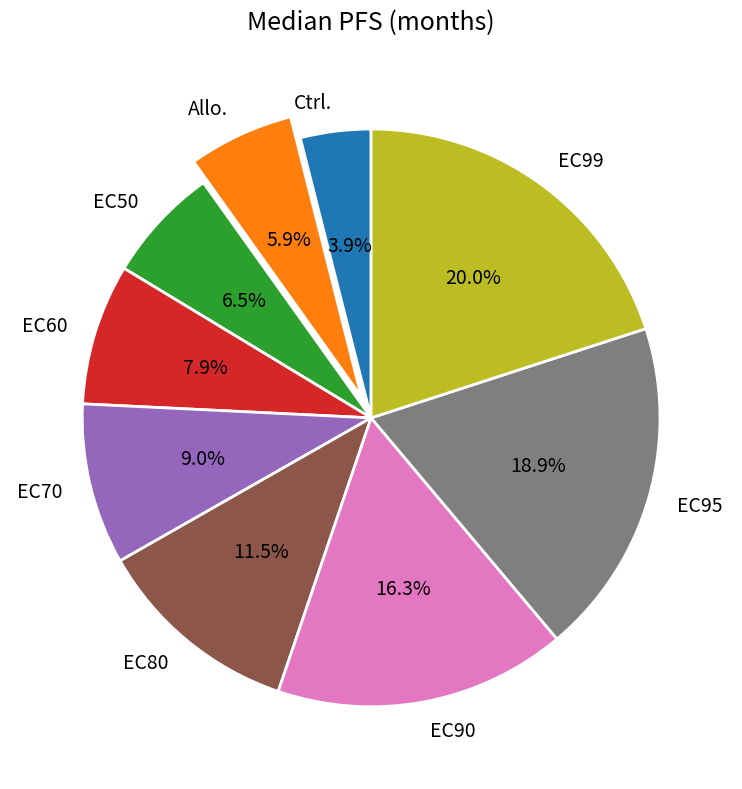

Which category has the smallest portion of the pie?

Ctrl.